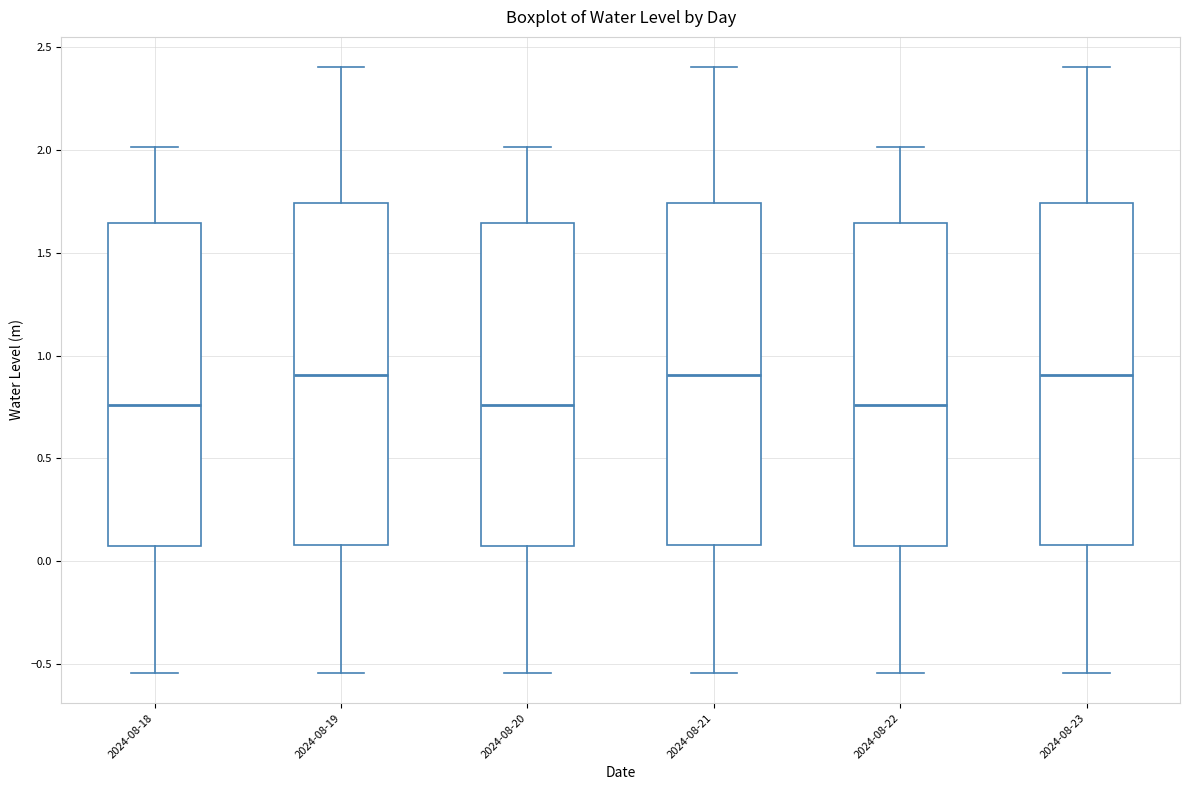

Reading left to right, transcribe this box plot: for each box, give where its median line is, the range the box spans, and where its two whiskers end, as read against the y-axis. The values are not printed on the chart, so give them approximately, as read against the axis.

2024-08-18: median 0.75, box 0.05 to 1.65, whiskers -0.55 to 2.00
2024-08-19: median 0.90, box 0.10 to 1.75, whiskers -0.55 to 2.40
2024-08-20: median 0.75, box 0.05 to 1.65, whiskers -0.55 to 2.00
2024-08-21: median 0.90, box 0.10 to 1.75, whiskers -0.55 to 2.40
2024-08-22: median 0.75, box 0.05 to 1.65, whiskers -0.55 to 2.00
2024-08-23: median 0.90, box 0.10 to 1.75, whiskers -0.55 to 2.40